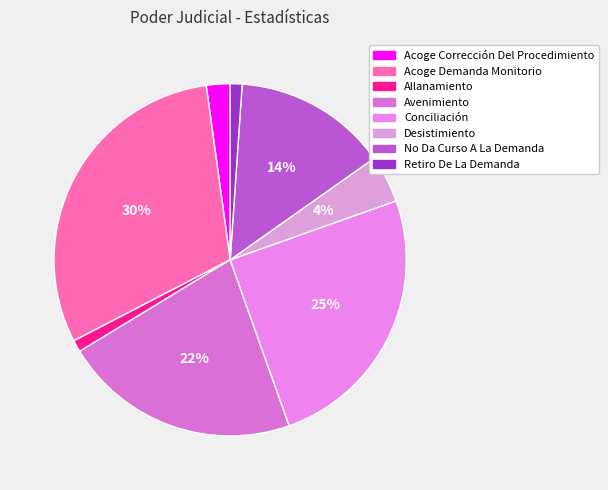

Approximately how many times larger is the value at No Da Curso A La Demanda compared to Avenimiento?

0.7